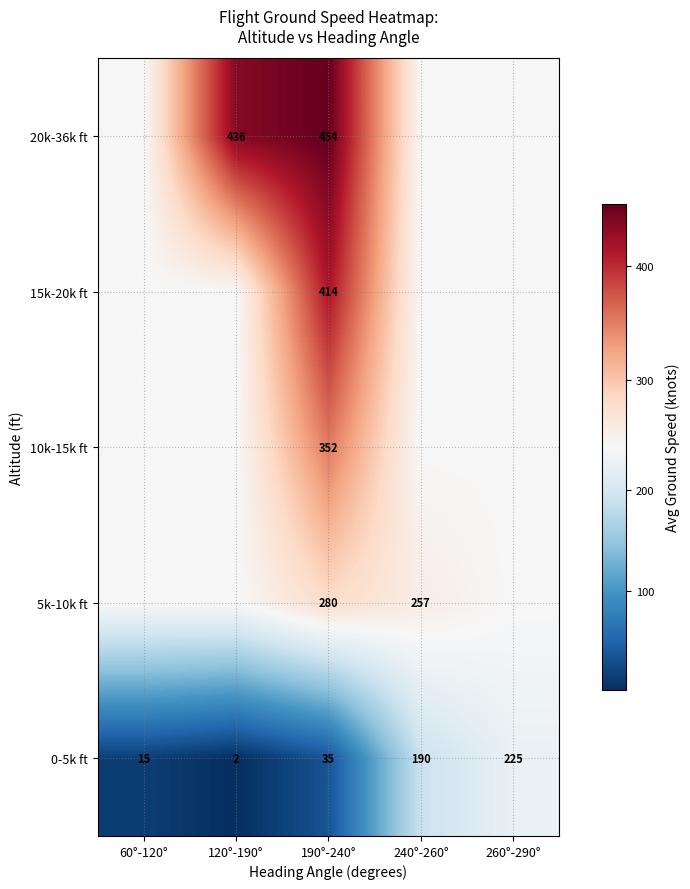

The 0-5k ft series shows 15.0 at 60°-120°. True or false?

True